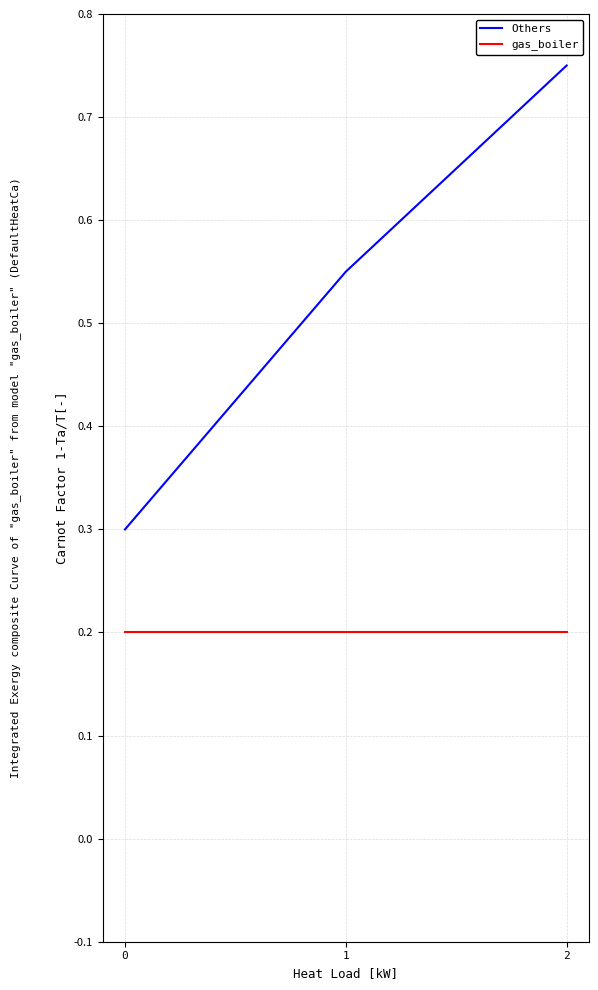

Count the number of categories in the chart.

3